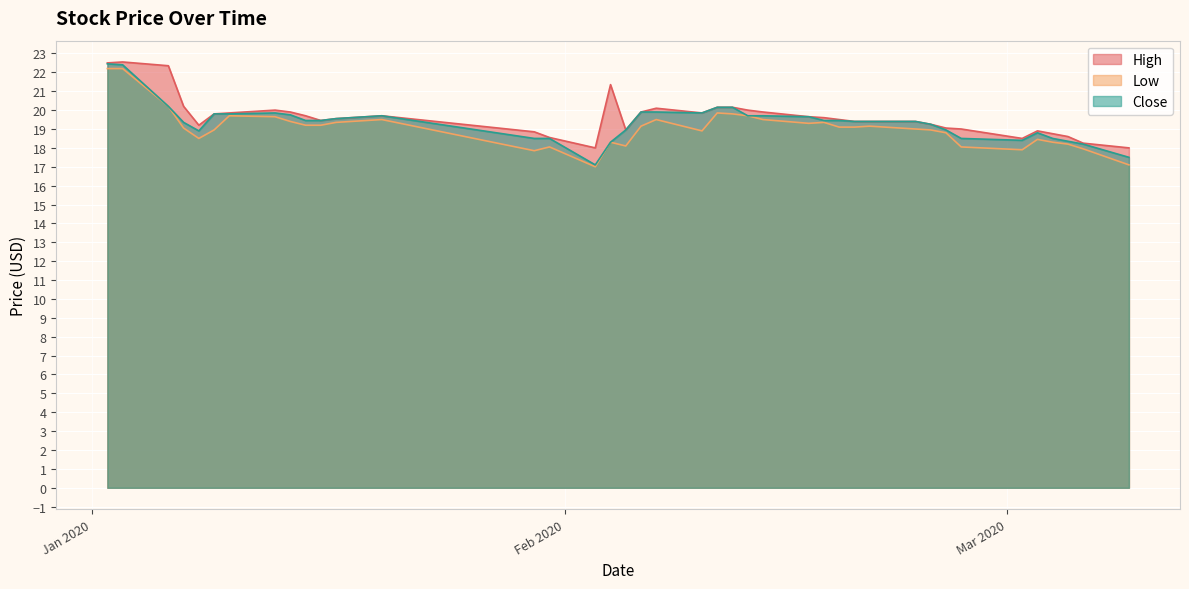

Does the chart display data point markers on the line(s)?

No